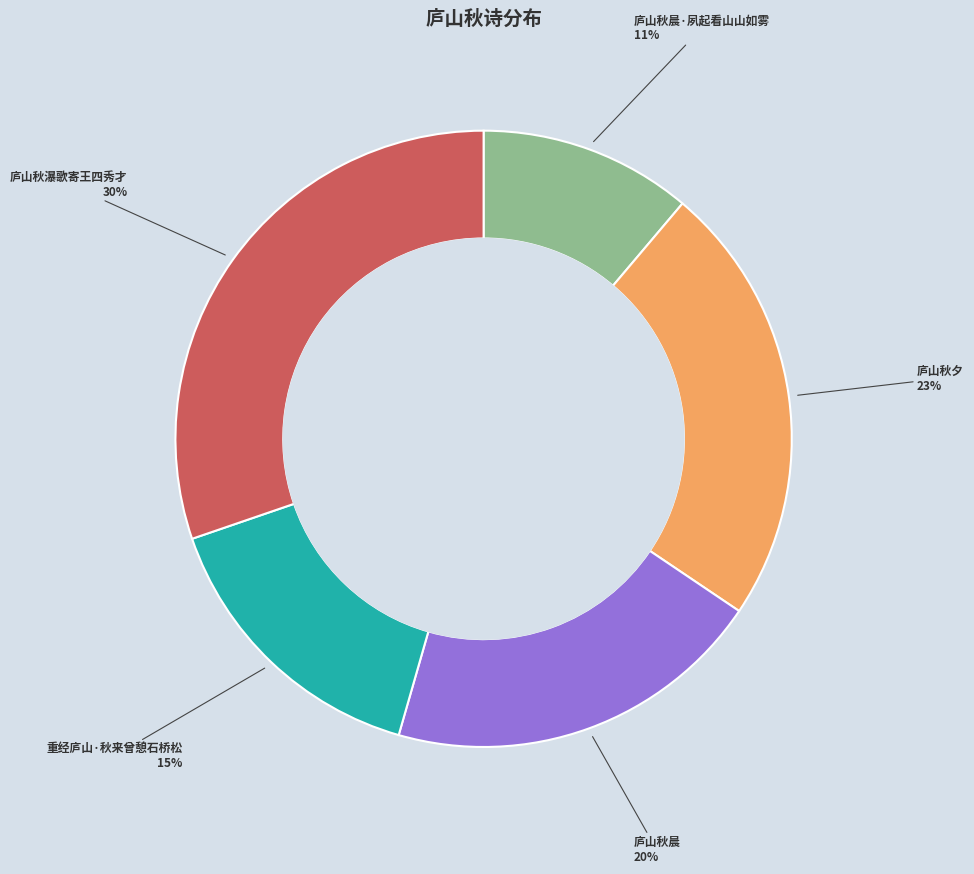

What is the largest slice in the pie chart?

庐山秋瀑歌寄王四秀才